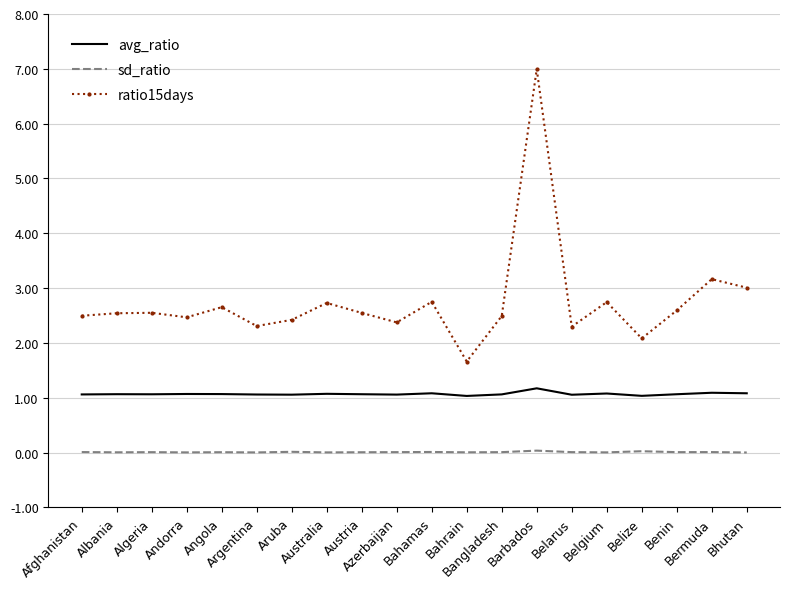

Which series has the largest total across all categories?

ratio15days